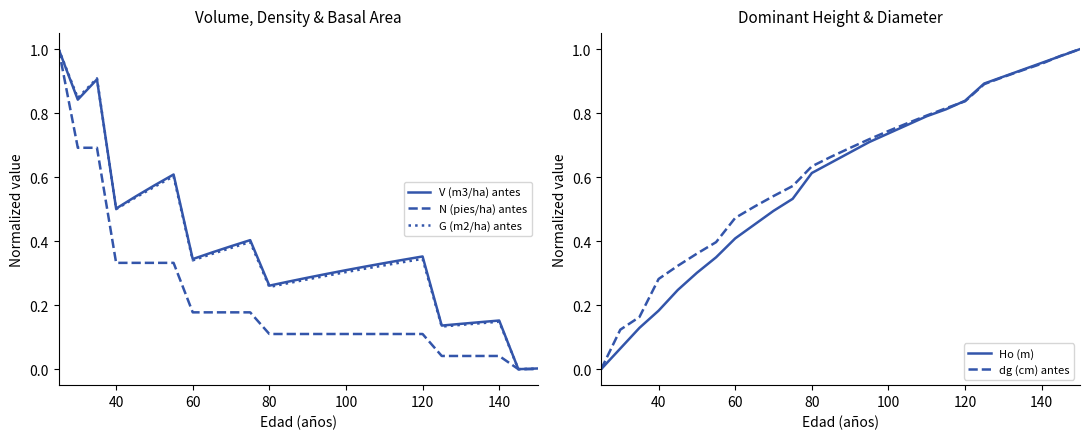

What are all the series names shown in the legend?

V (m3/ha) antes, N (pies/ha) antes, G (m2/ha) antes, Ho (m), dg (cm) antes